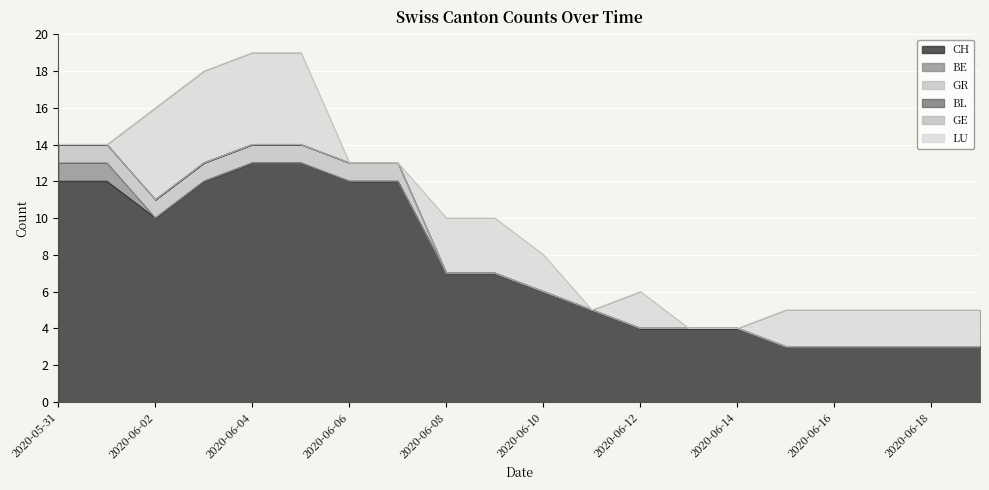

Is it true that LU equals 2 at 2020-06-19?

True